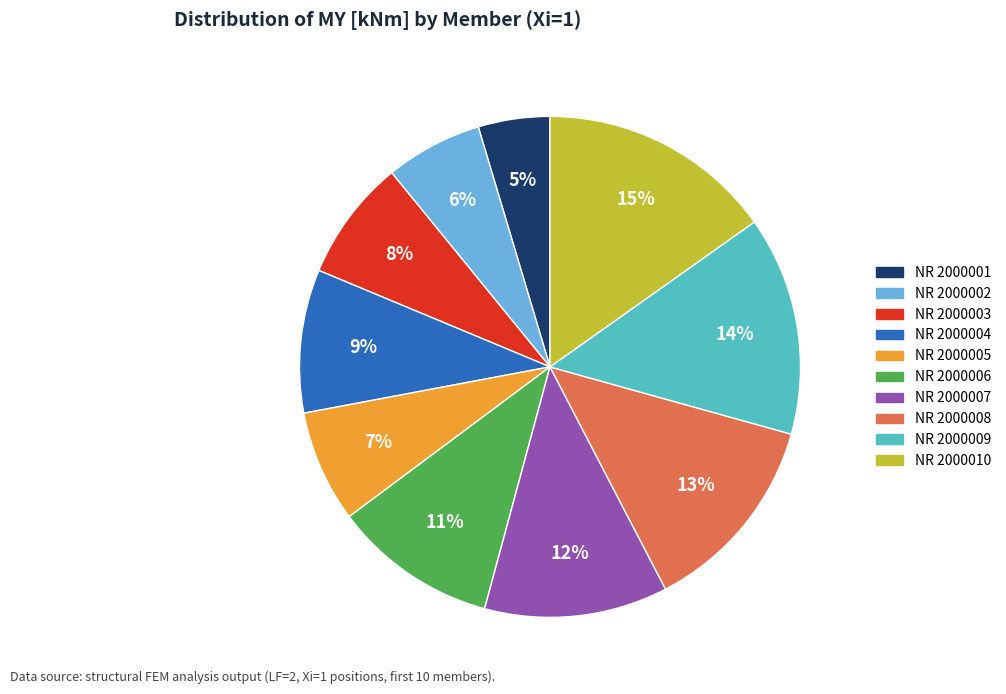

Is it true that NR 2000003 is 21% of the pie?

False